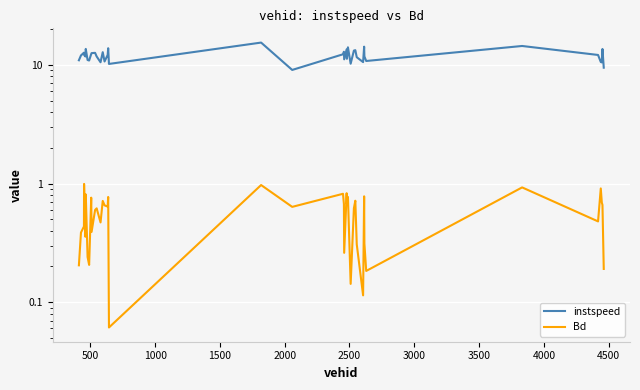

True or false: instspeed and Bd intersect in this chart.

False